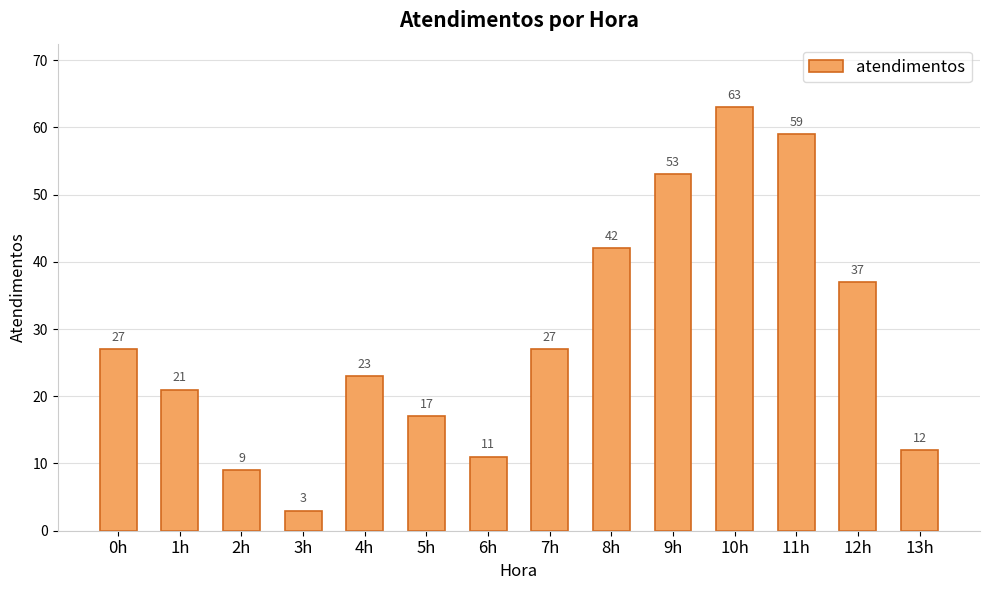

Between 9h and 8h, which is larger?

9h